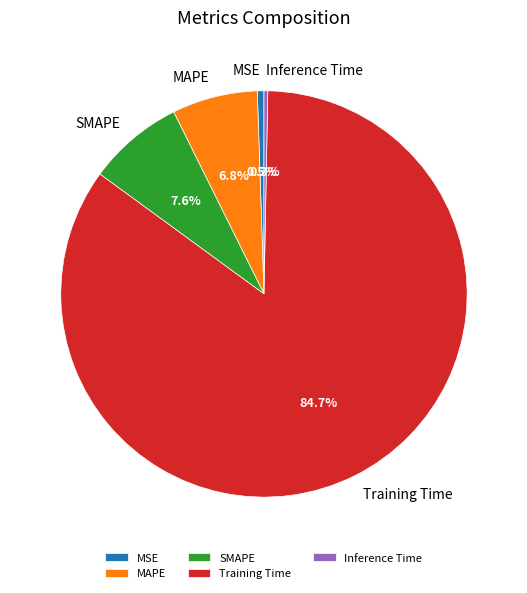

Which has a higher value, SMAPE or MSE?

SMAPE